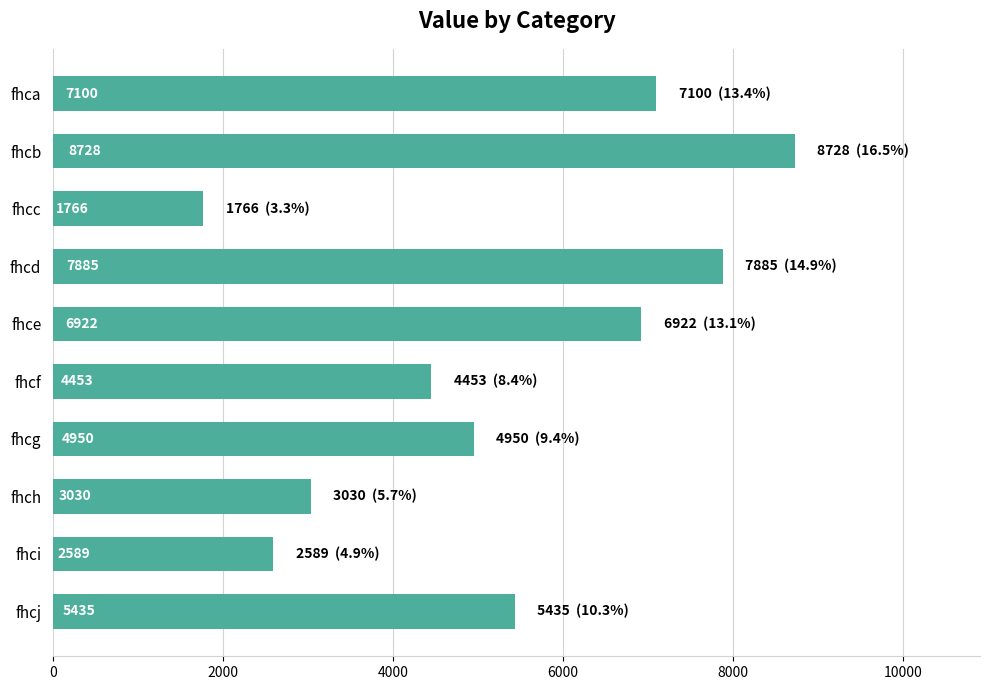

What is the sum of the values at fhcg and fhci?

7539